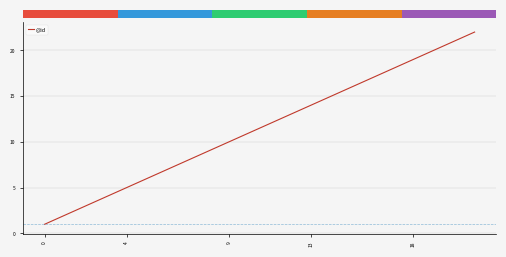

What is the difference between the maximum and minimum values?

21